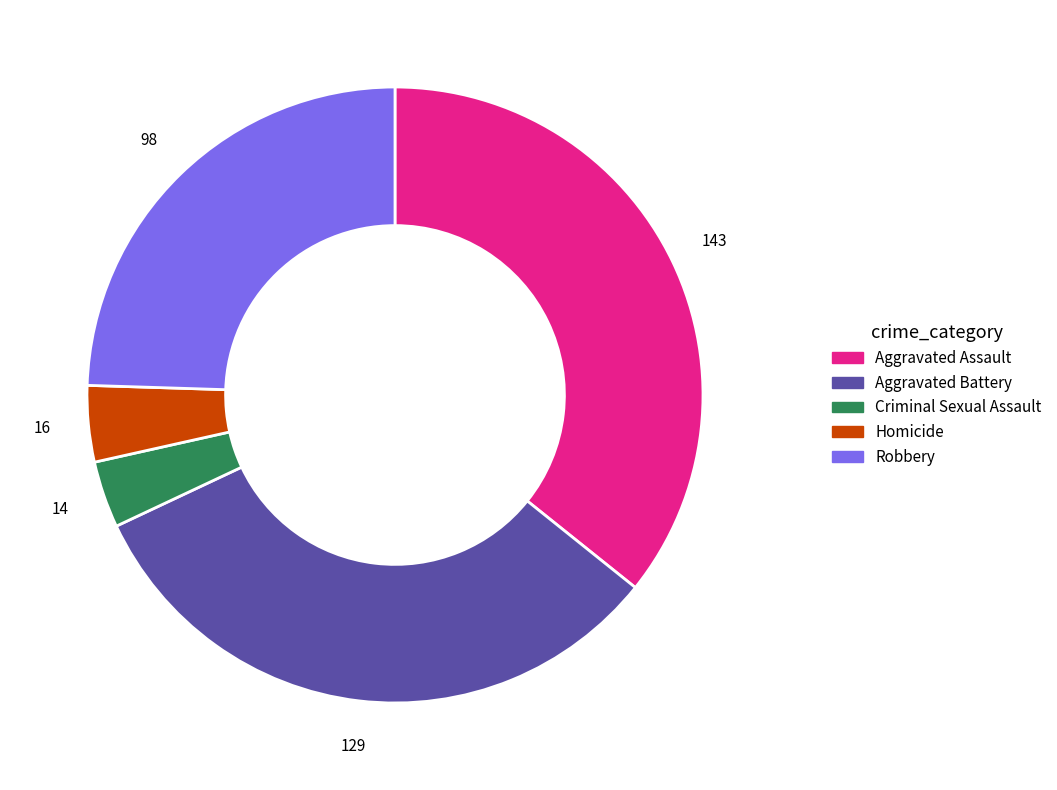

Which slice is the smallest?

Criminal Sexual Assault